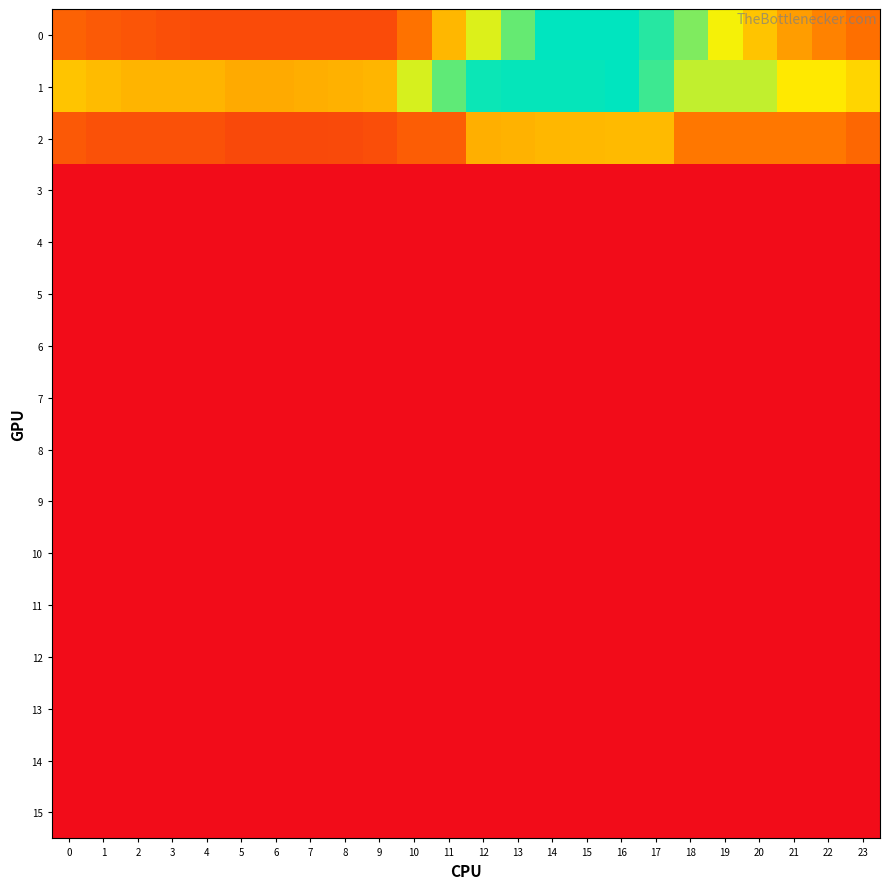

At which category is the sum across all series the highest?

16